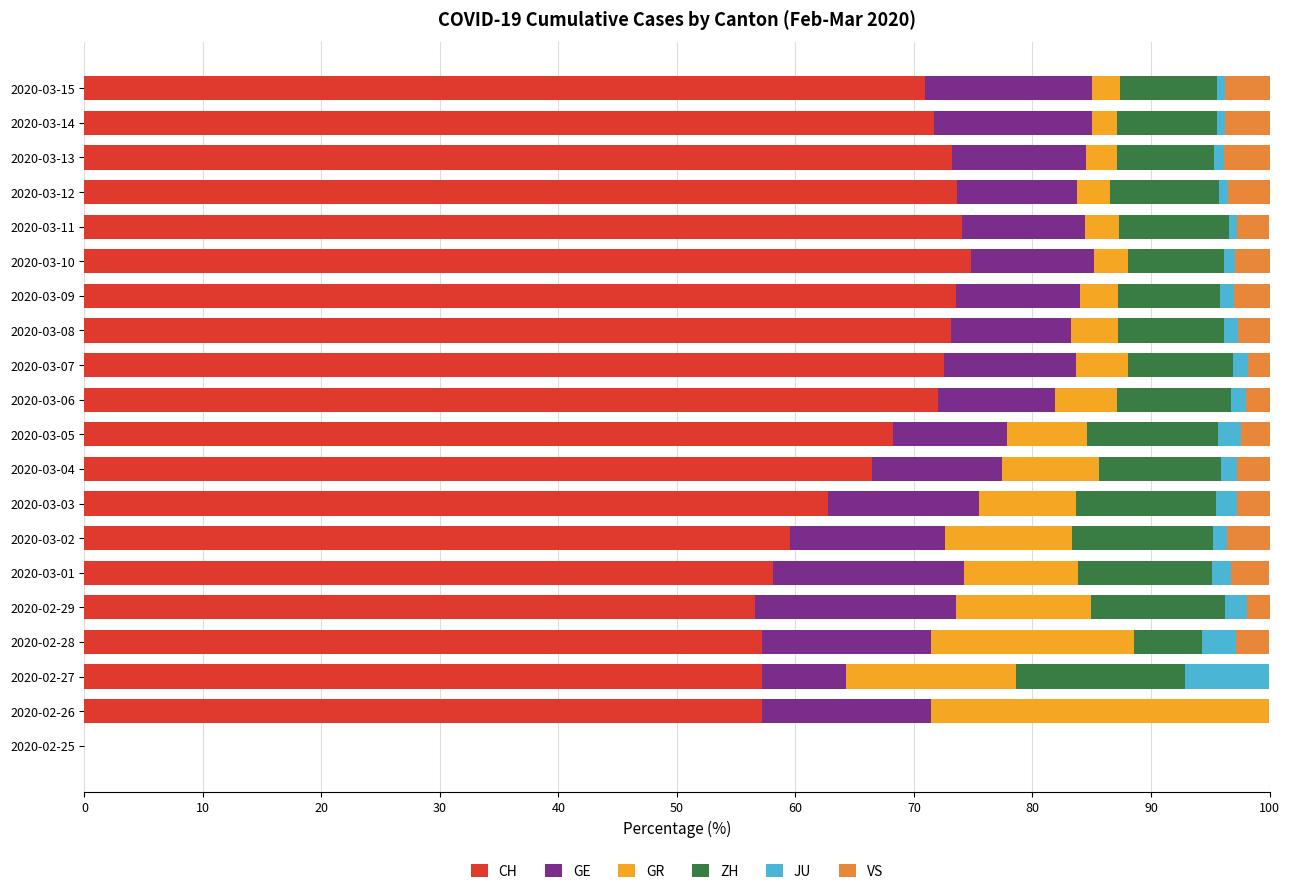

What are all the series names shown in the legend?

CH, GE, GR, ZH, JU, VS